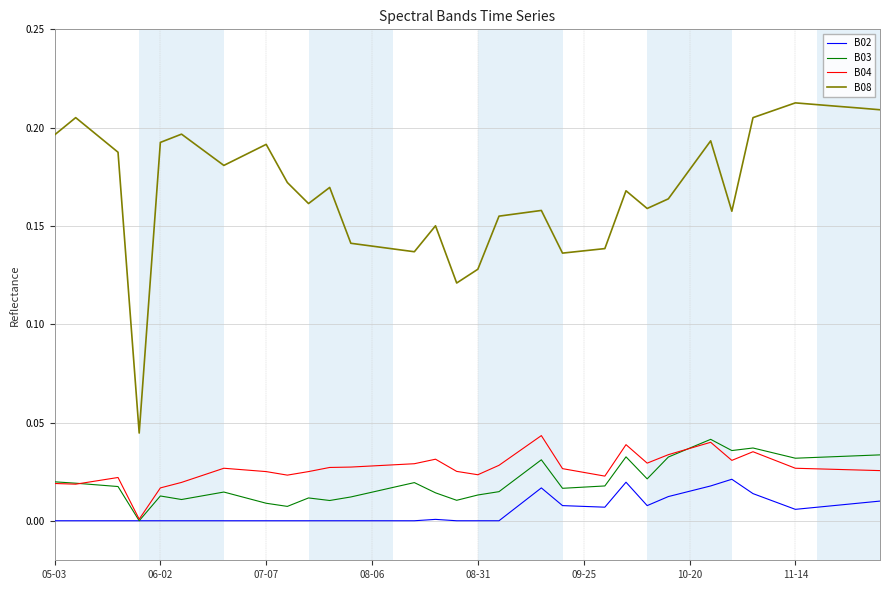

Which series has the widest spread of values?

B08